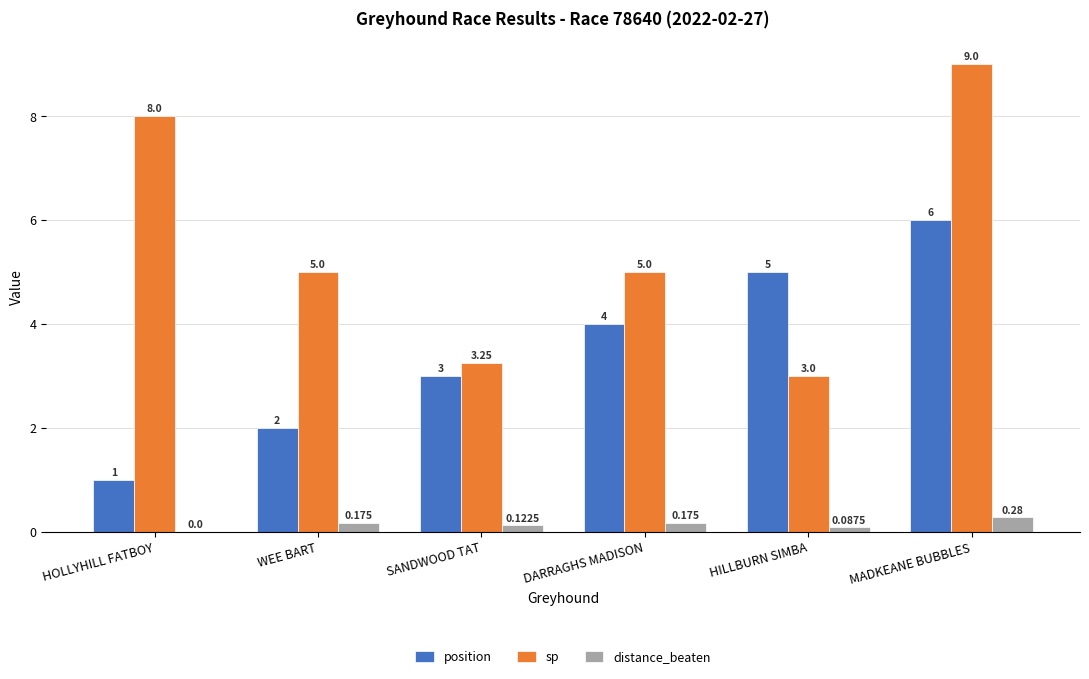

At which label is position closest to 3?

SANDWOOD TAT